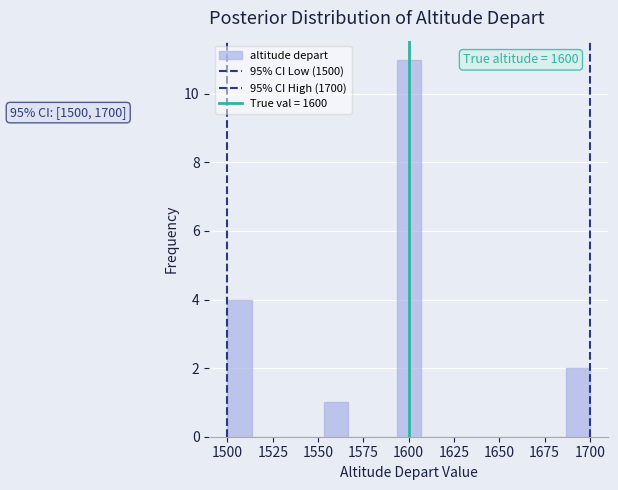

Around what value on the x-axis is the tallest bar? Give the approximate position of its centre, as read against the axis.

1600